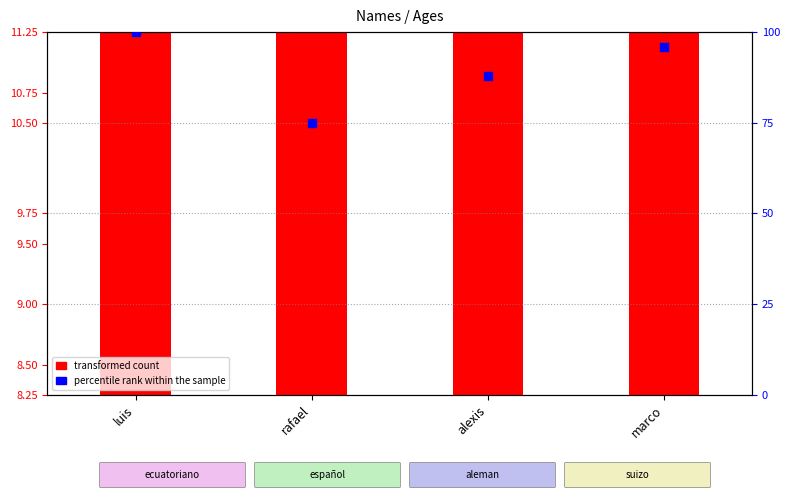

What is the total value across all series at luis?

111.2